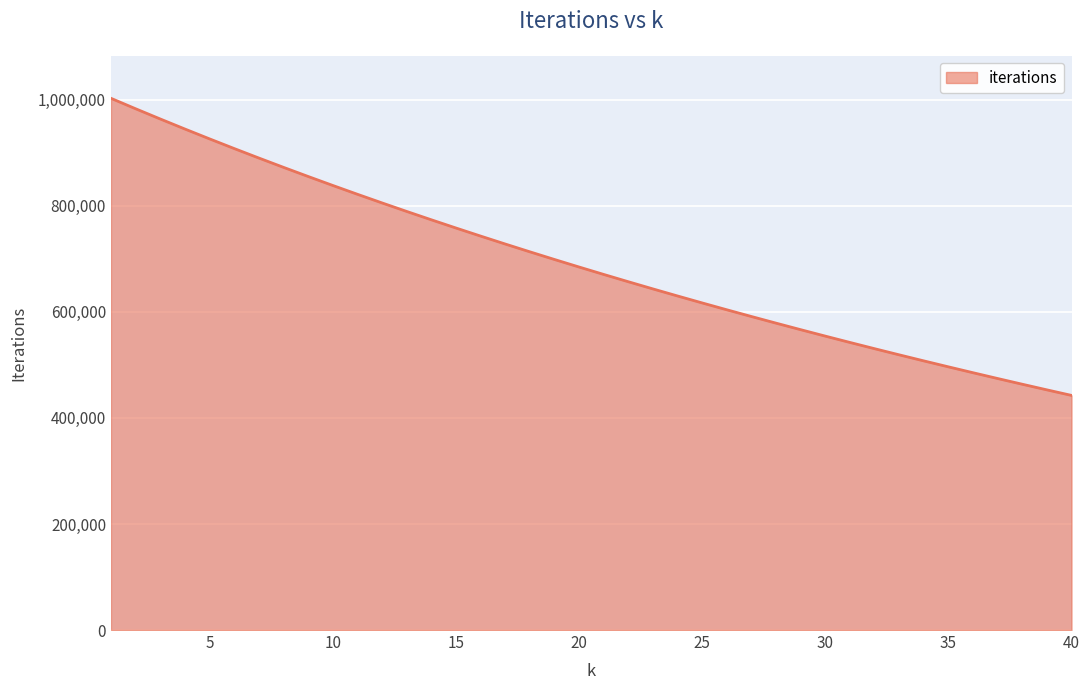

What is the difference between the maximum and minimum values?

560377